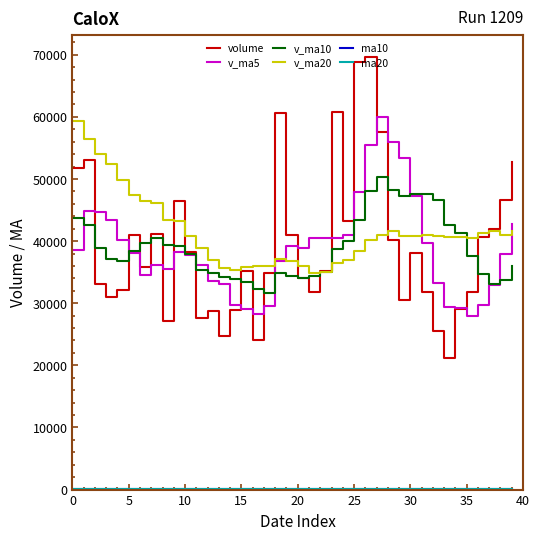

Is this an area chart (filled region under the line)?

No